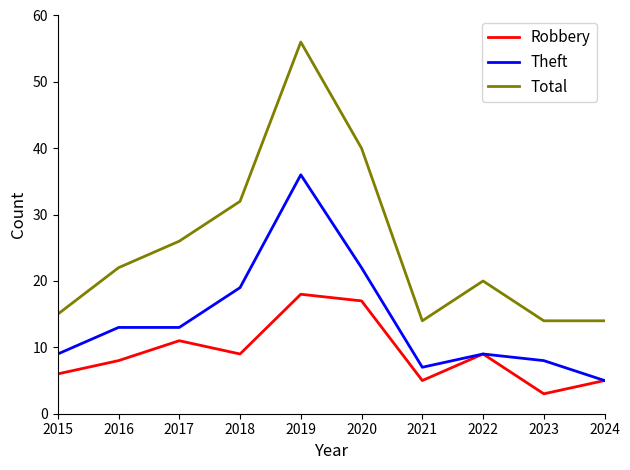

Does the chart have visible grid lines?

No